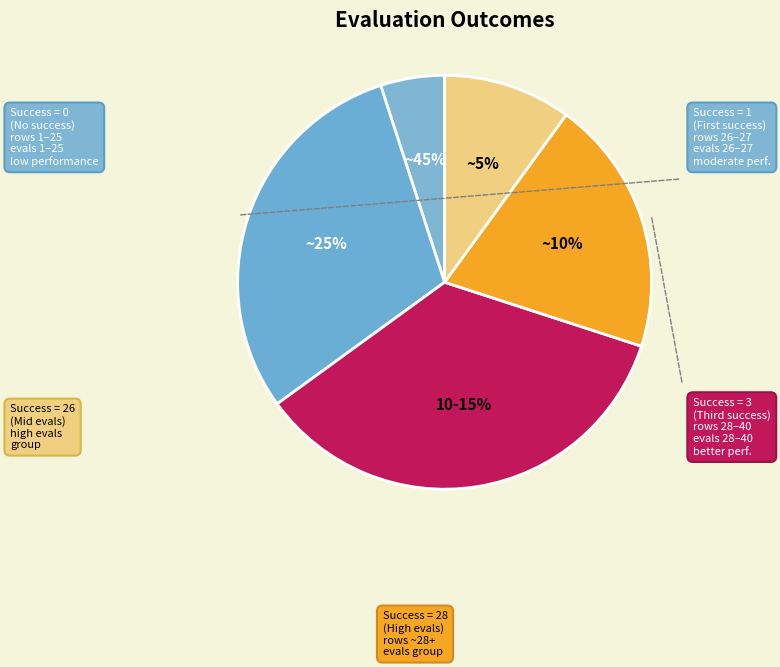

How many segments does this pie chart have?

5